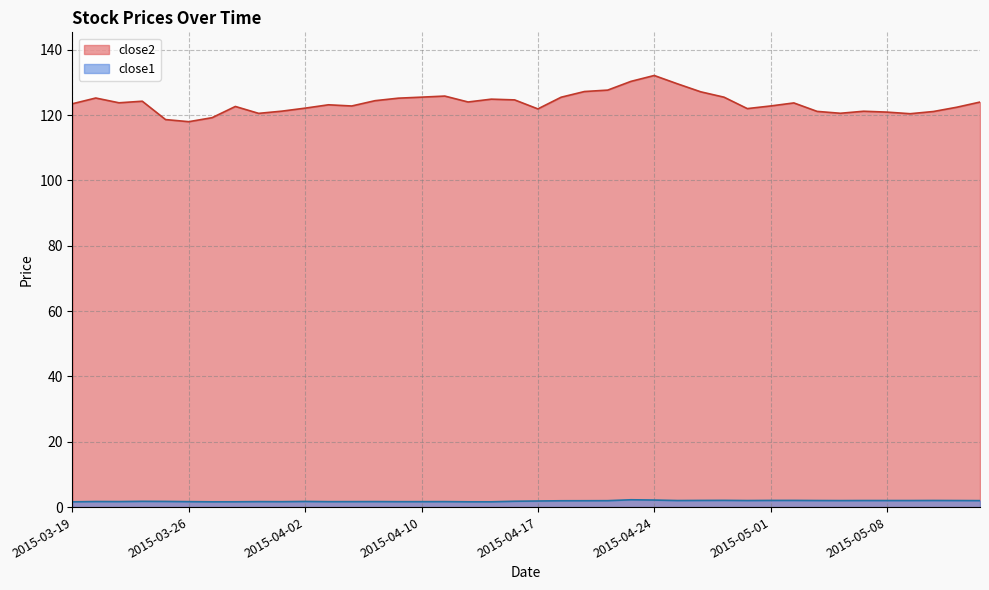

At which label is close1 closest to 1?

2015-03-19